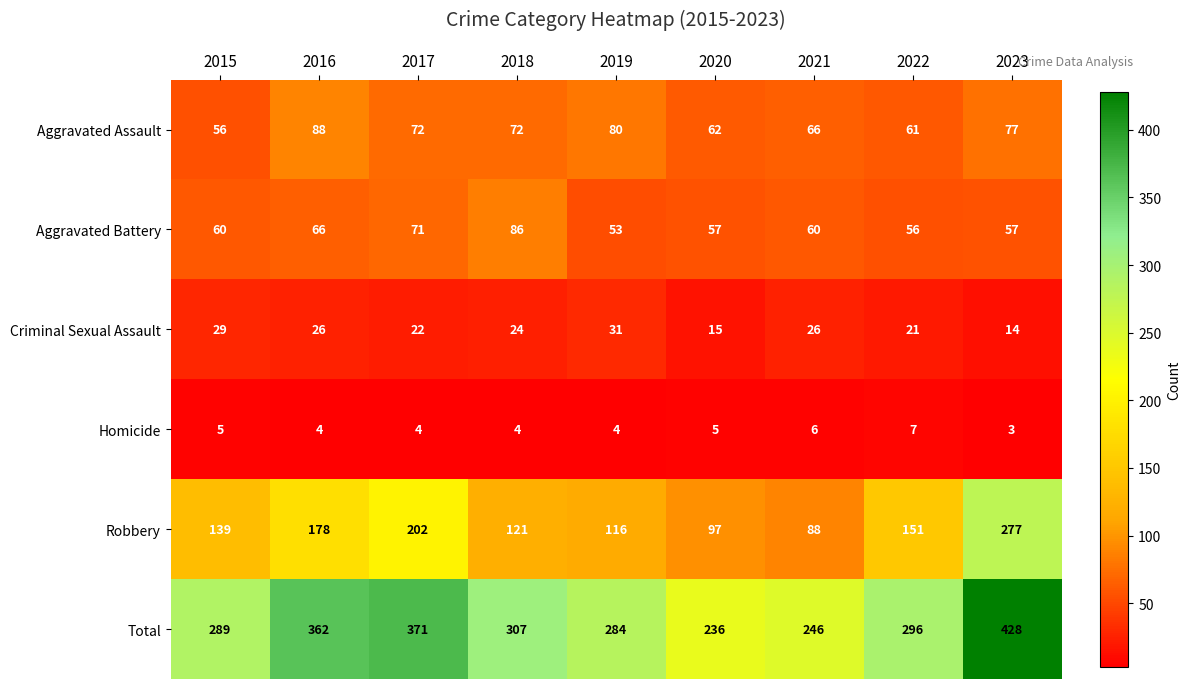

At which label does Total reach its peak?

2023